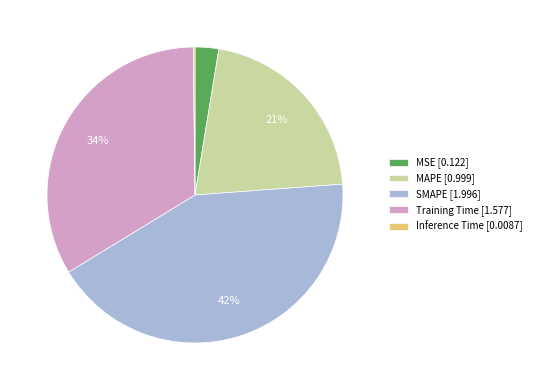

Which has a higher value, SMAPE [1.996] or MSE [0.122]?

SMAPE [1.996]